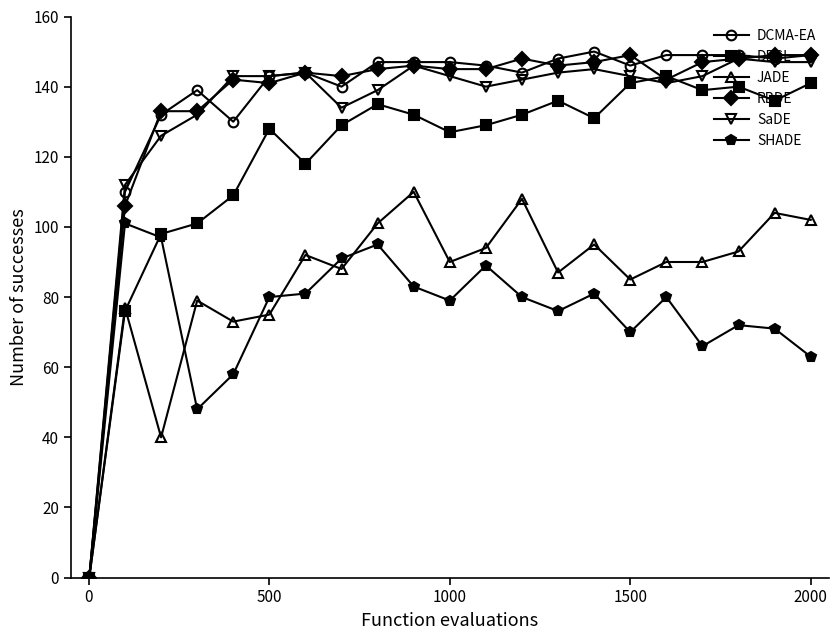

Which series has the widest spread of values?

DCMA-EA